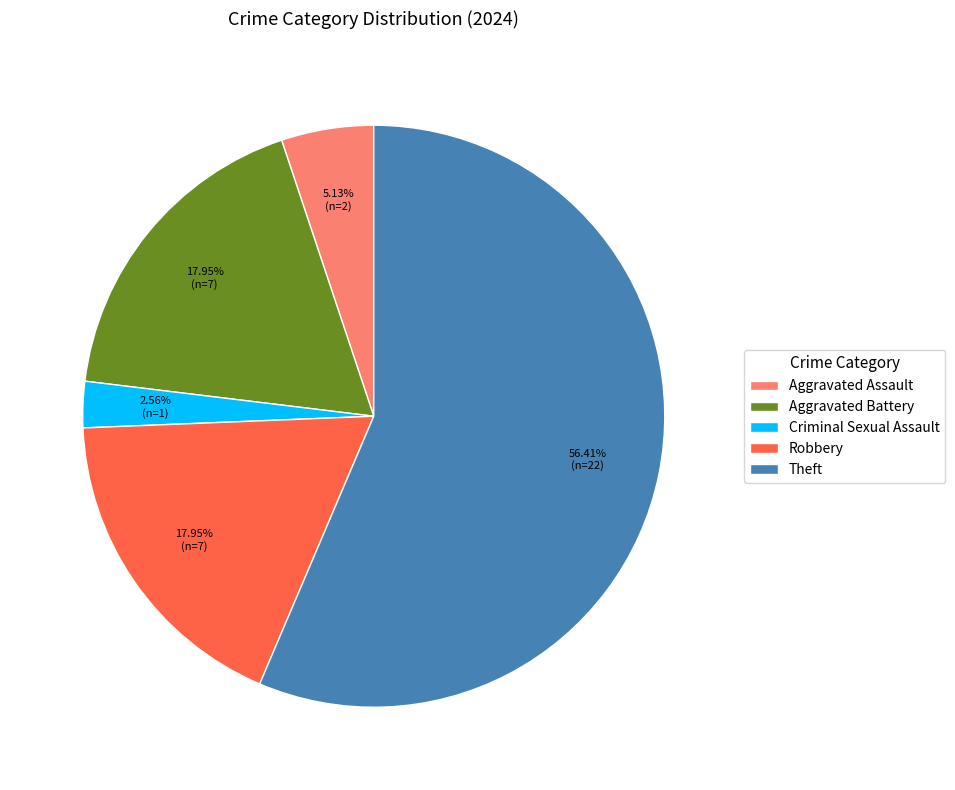

What is the total percentage of Criminal Sexual Assault and Theft?

59.0%